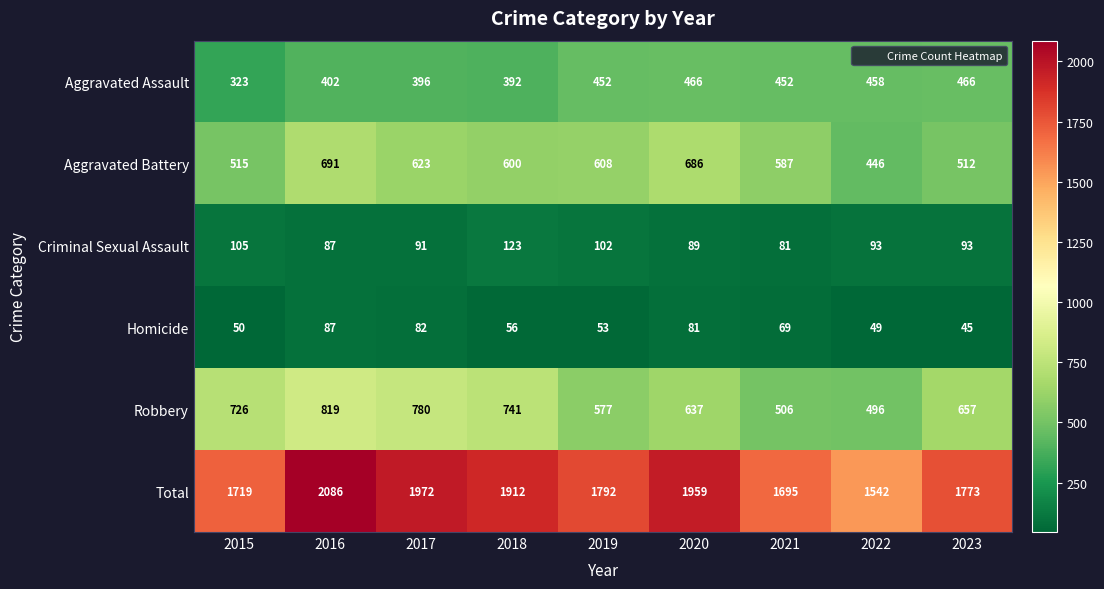

The value of Criminal Sexual Assault at 2023 is 93. True or false?

True